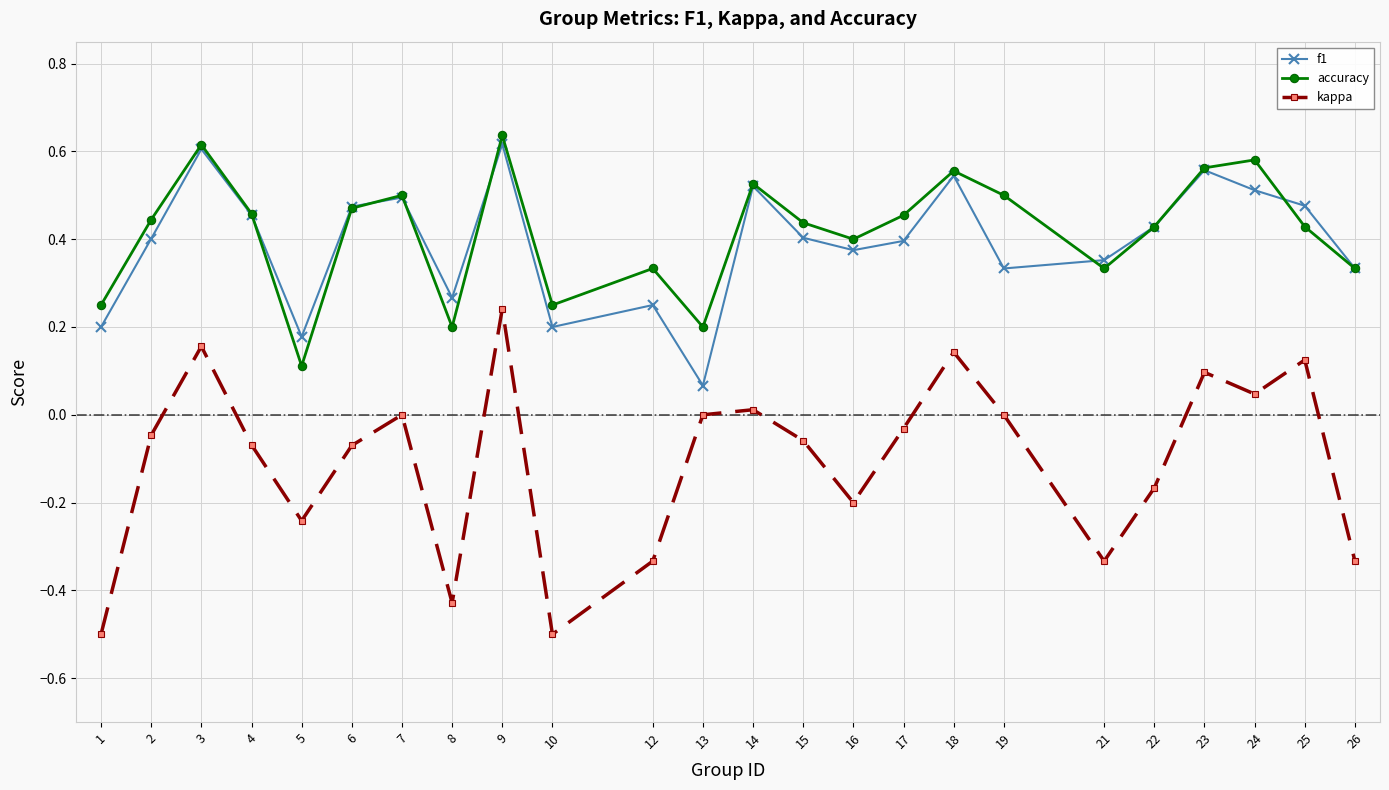

What is the value of the kappa point at the 1st from the left?

-0.5